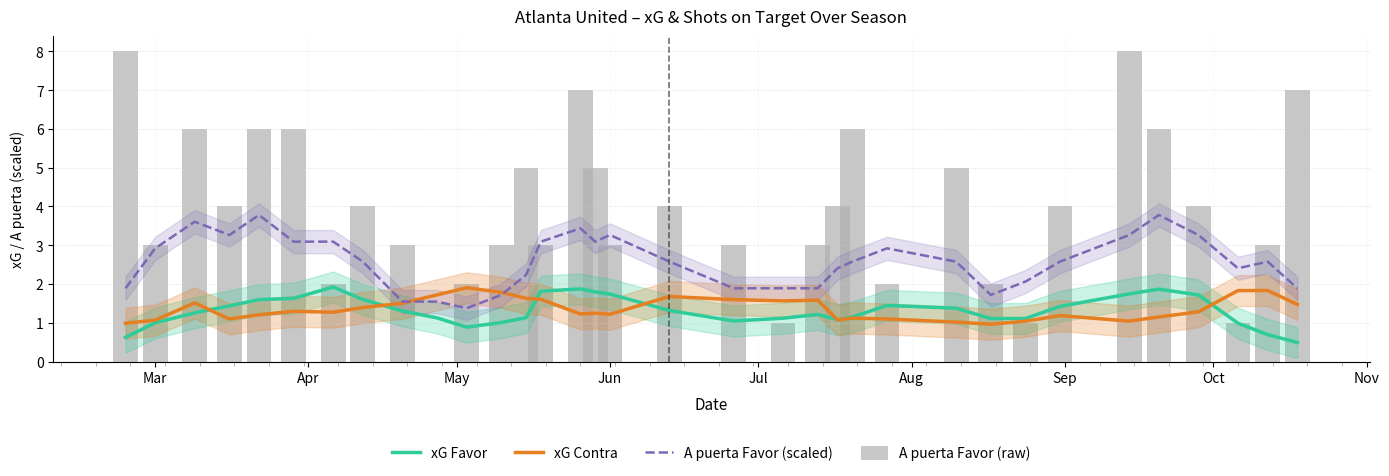

How many positive values does the A puerta Favor (raw) series have?

33